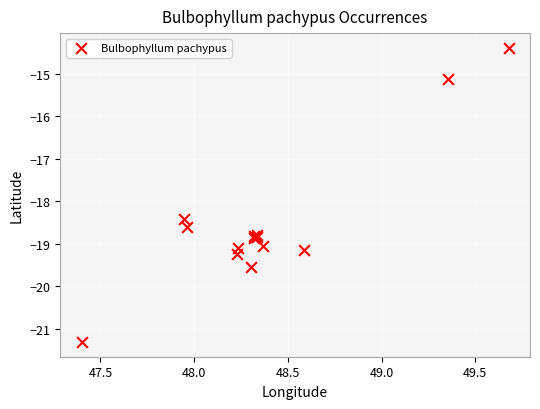

What Y value in the scatter plot is closest to -17?

-18.4